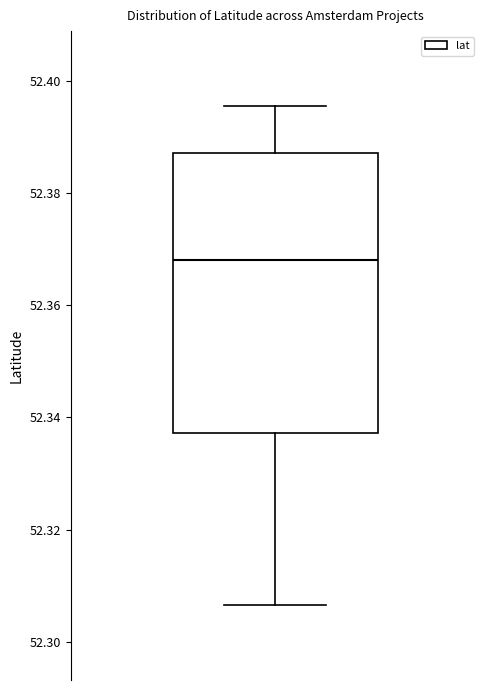

Transcribe this box plot: give where the median line is, the range the box spans, and where the two whiskers end, as read against the y-axis. The values are not printed on the chart, so give them approximately, as read against the axis.

median 52.368, box 52.338 to 52.388, whiskers 52.306 to 52.396